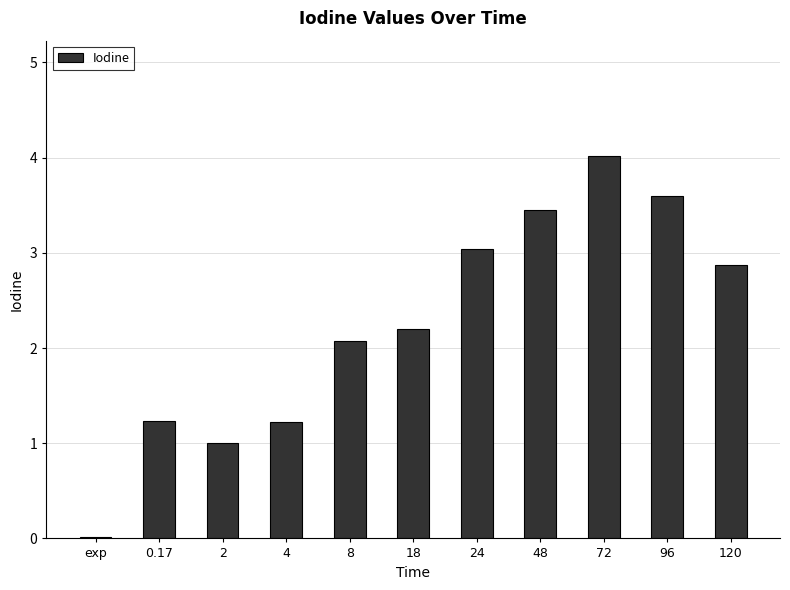

How many data points are less than 2?

4